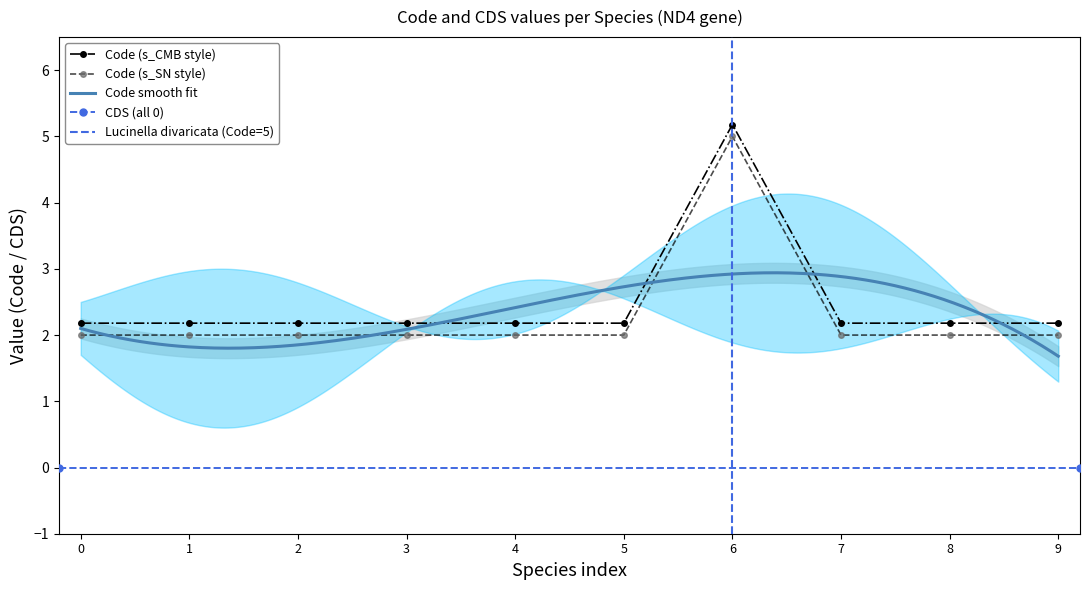

What is the minimum value for Code (s_SN style)?

2.0